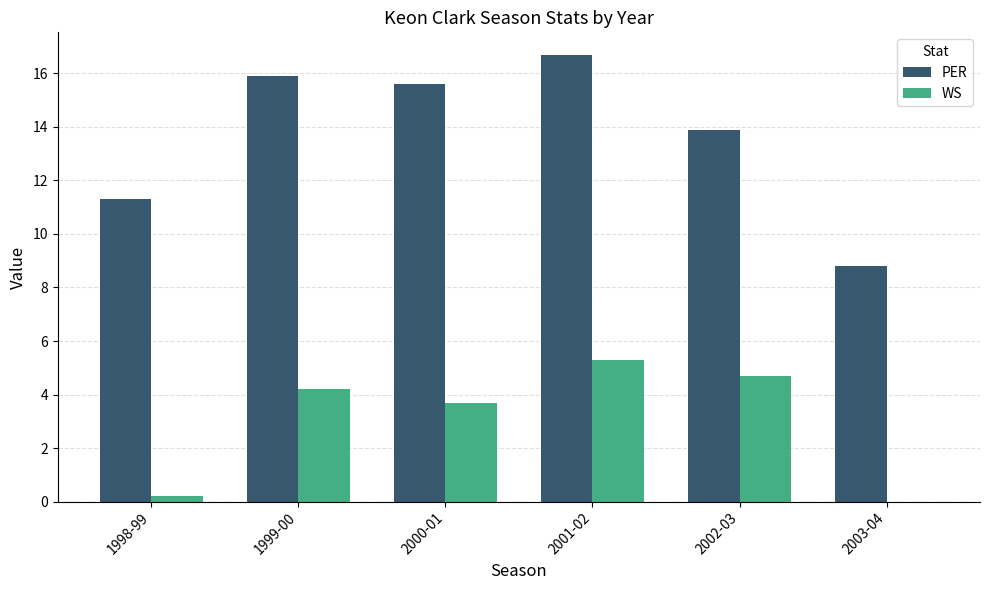

The value of PER at 2002-03 is 19.7. True or false?

False